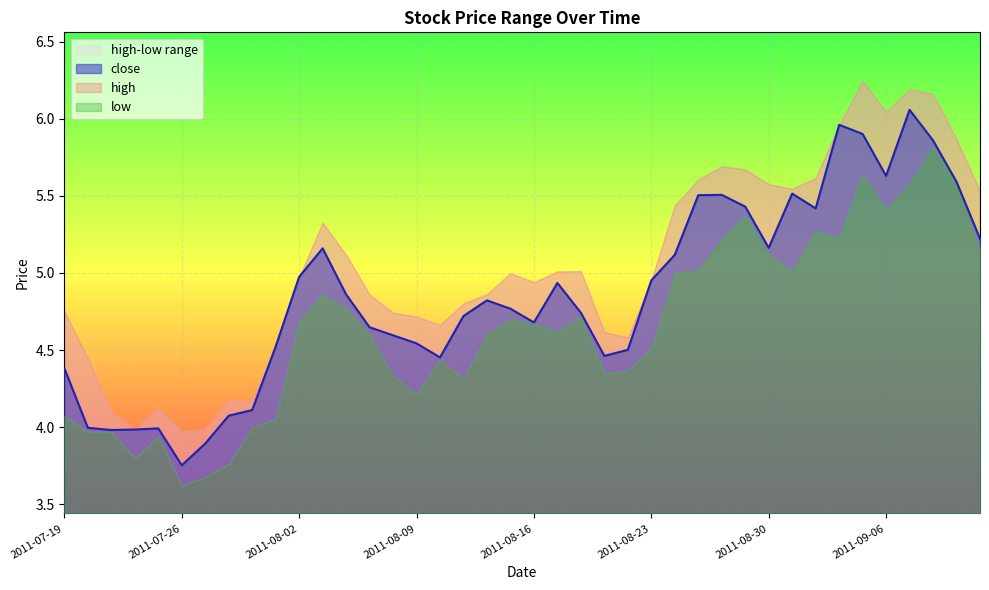

Rank the categories by low value from highest to lowest.

2011-09-08, 2011-09-05, 2011-09-07, 2011-09-09, 2011-09-06, 2011-08-29, 2011-09-01, 2011-09-02, 2011-08-26, 2011-09-13, 2011-08-30, 2011-08-25, 2011-08-31, 2011-08-24, 2011-08-03, 2011-08-04, 2011-08-18, 2011-08-15, 2011-08-02, 2011-08-16, 2011-08-17, 2011-08-12, 2011-08-05, 2011-08-23, 2011-08-10, 2011-08-22, 2011-08-19, 2011-08-08, 2011-08-11, 2011-08-09, 2011-07-19, 2011-08-01, 2011-07-29, 2011-07-20, 2011-07-21, 2011-07-25, 2011-07-22, 2011-07-28, 2011-07-27, 2011-07-26